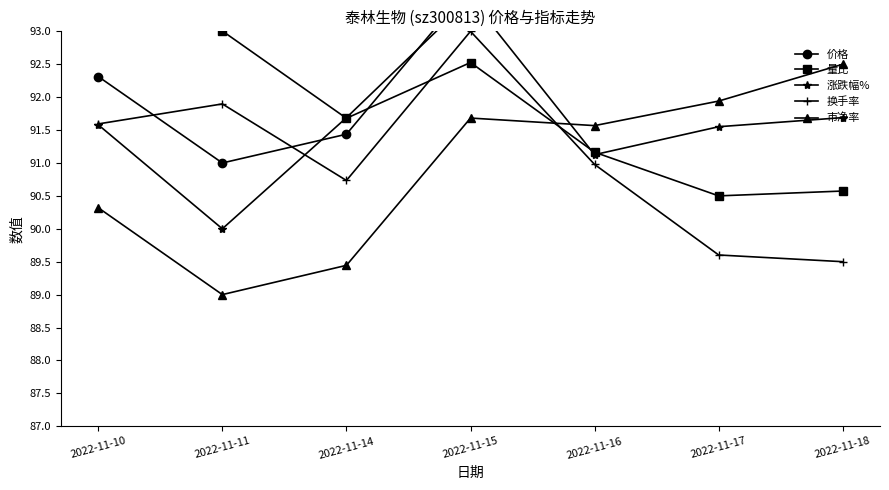

What is the value of the 量比 point at the 6th from the left?

90.5